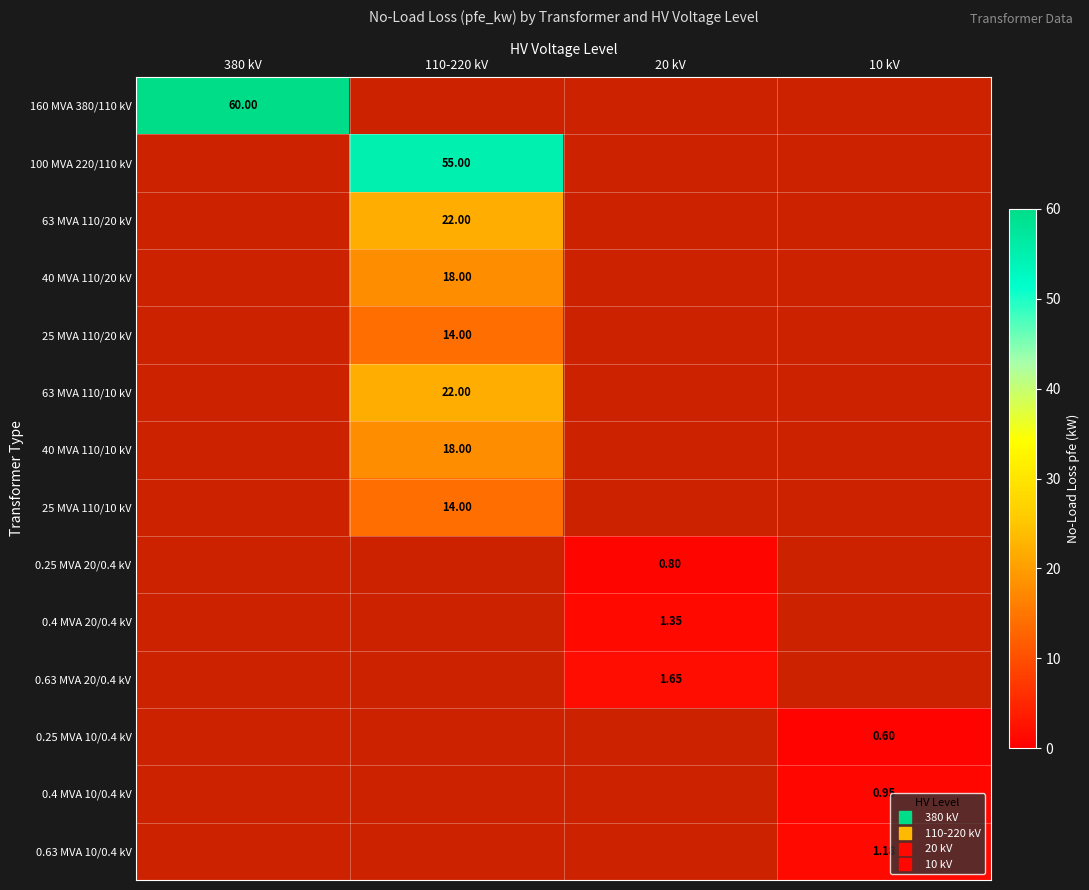

At which label does 0.4 MVA 20/0.4 kV first exceed 1?

20 kV